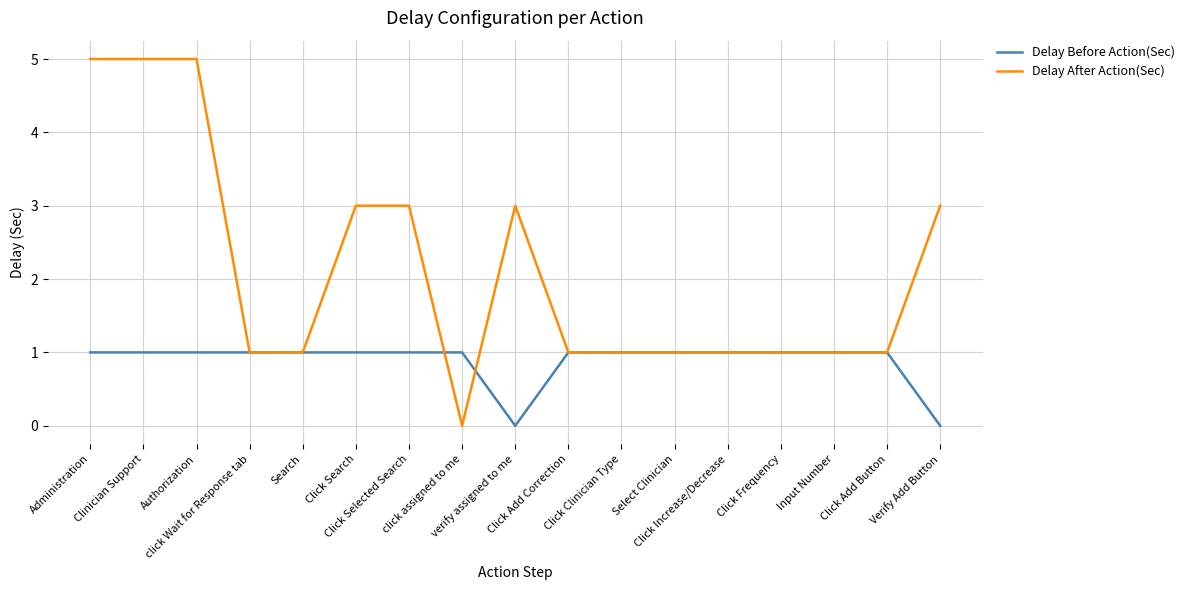

Rank the series by their average value, from lowest to highest.

Delay Before Action(Sec), Delay After Action(Sec)